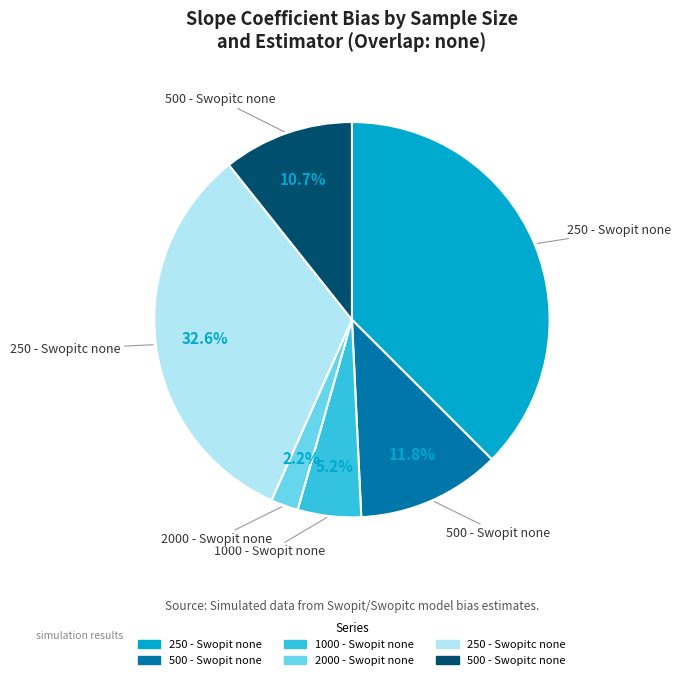

Which category has the smallest portion of the pie?

2000 - Swopit none